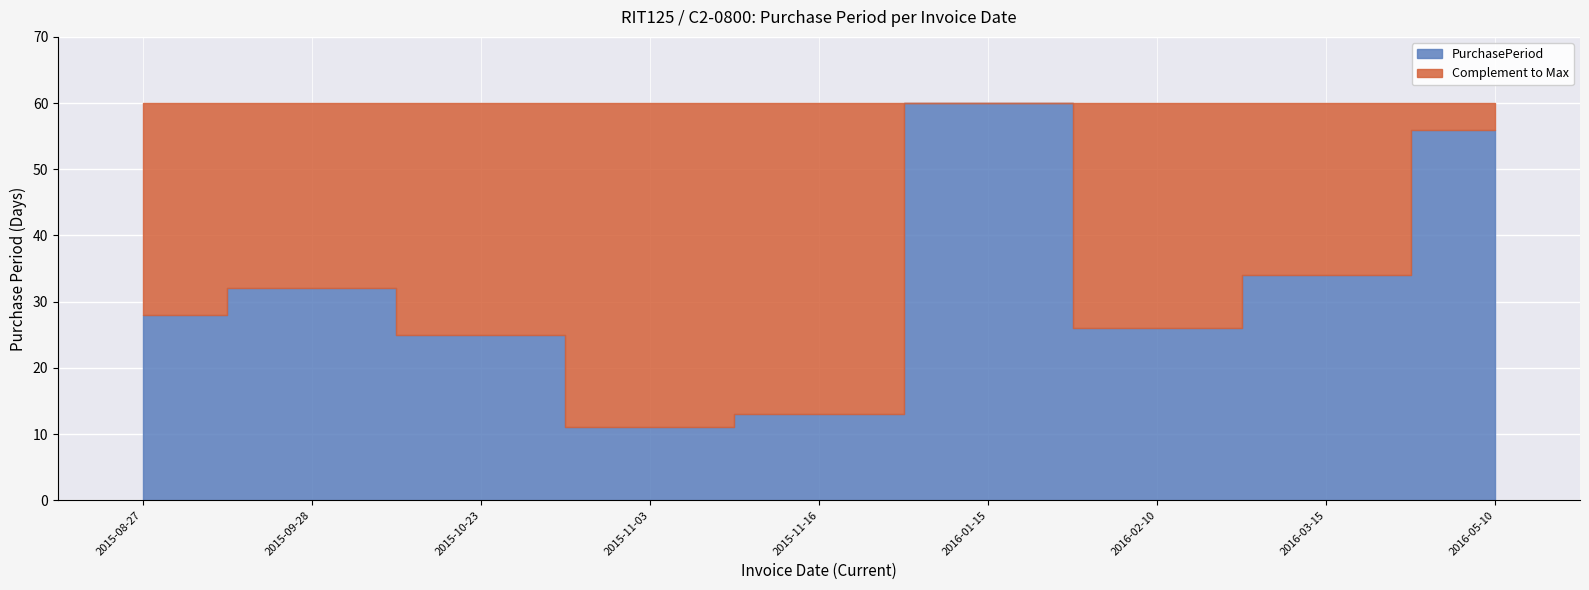

Reading left to right, what are all the values shown in this chart?

28	32	25	11	13	60	26	34	56